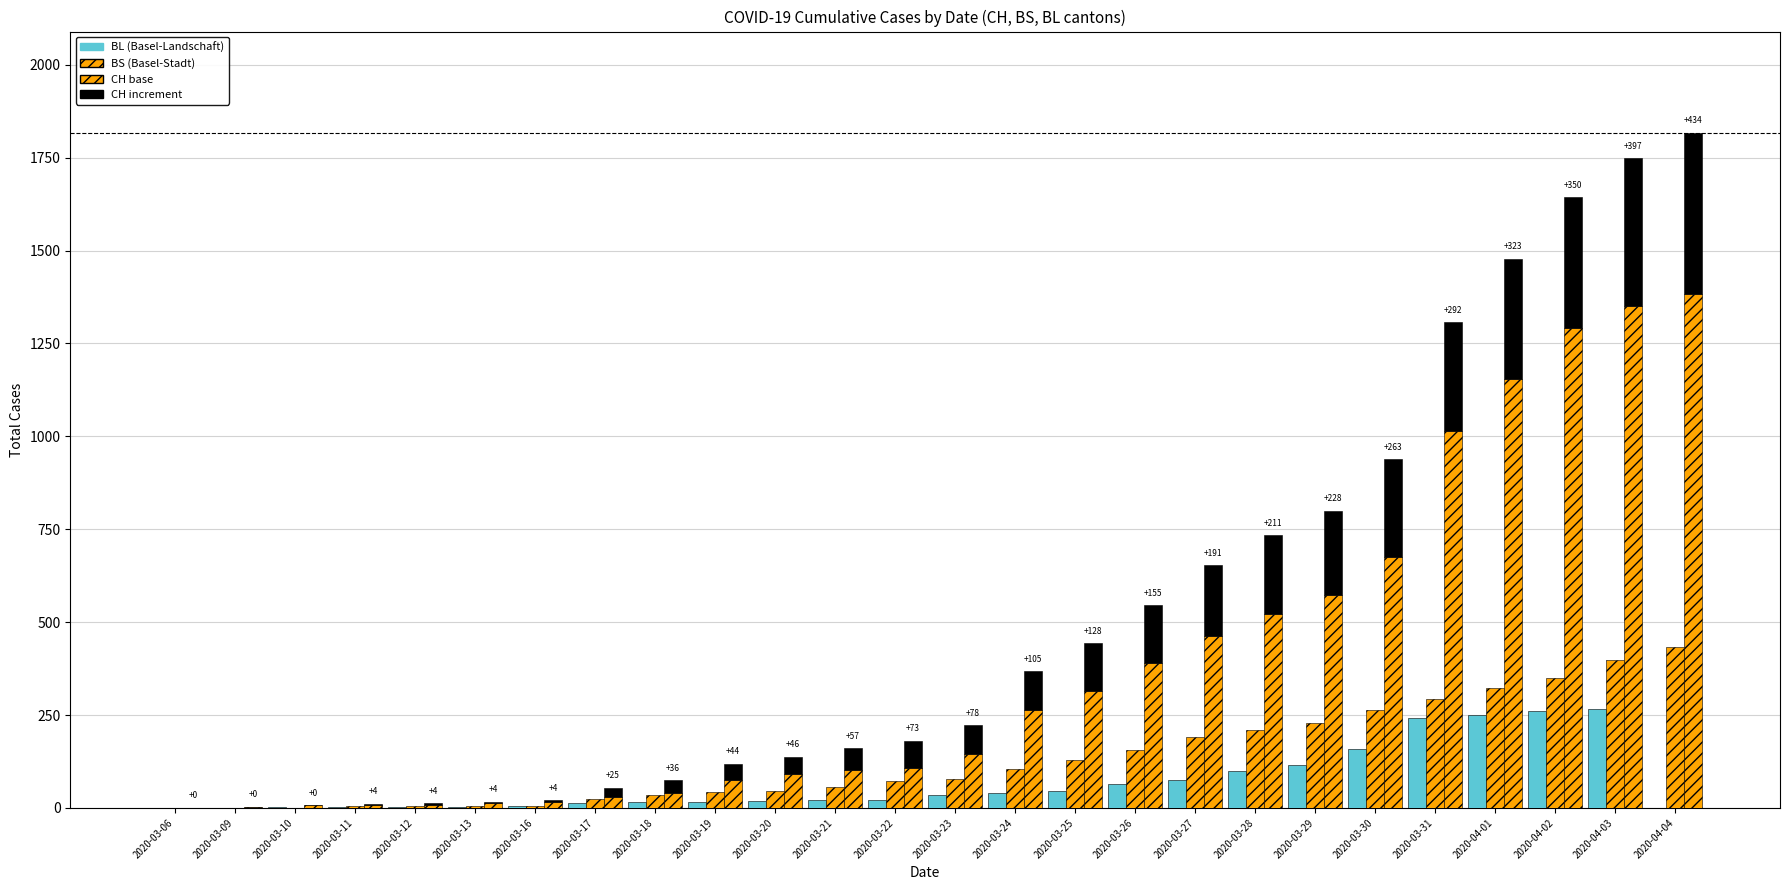

What is the sum of the CH (base) values at 2020-03-09 and 2020-04-04?

1386